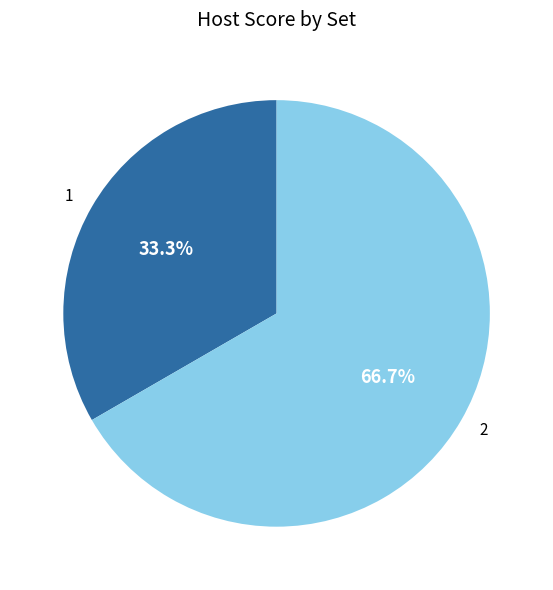

Rank the categories by value from highest to lowest.

2, 1